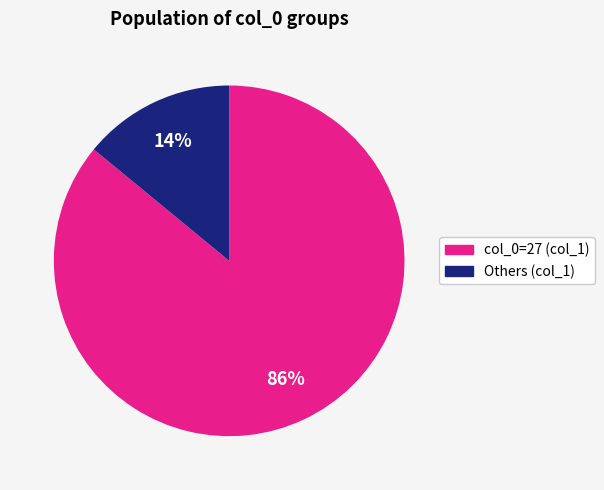

To the nearest percent, what is the average slice percentage?

50%